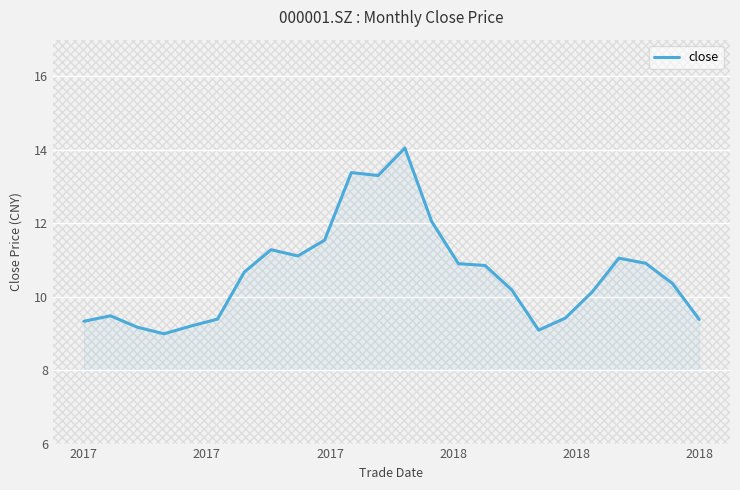

What is the minimum value shown in the chart?

9.0